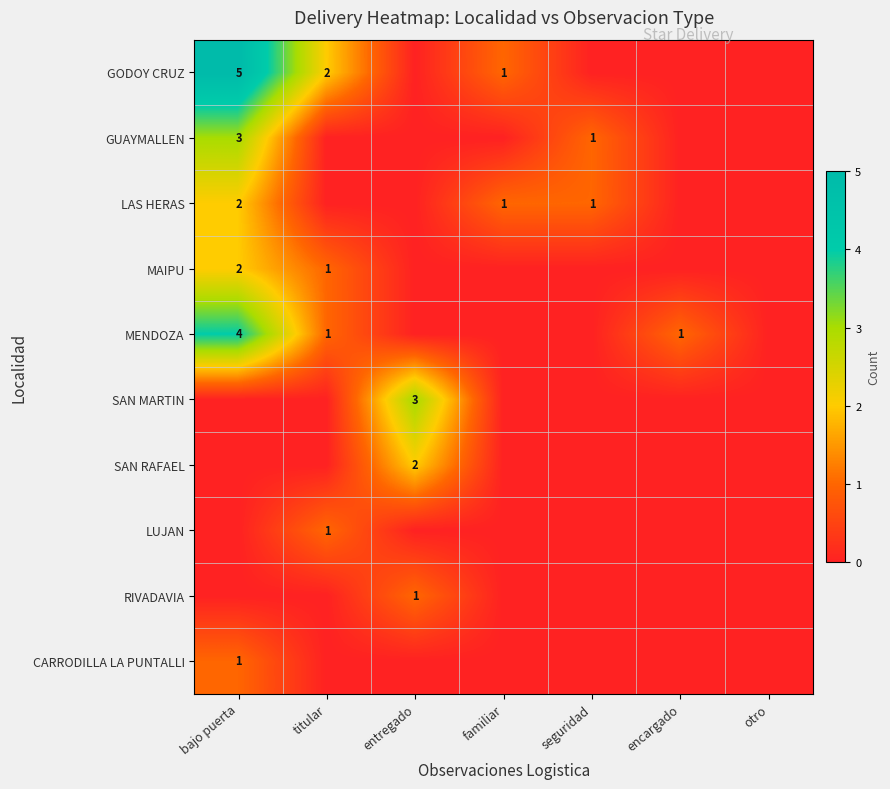

The value of GUAYMALLEN at bajo puerta is 3. True or false?

True